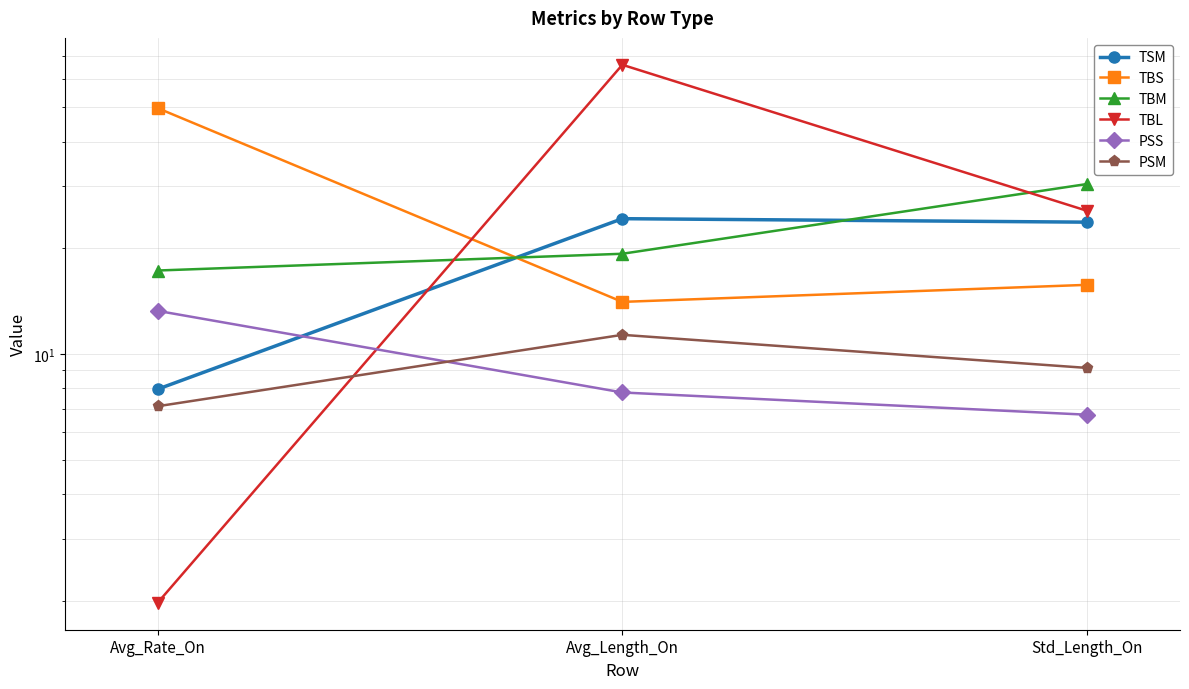

Is the value of TSM at Avg_Rate_On greater than the value of PSS at Std_Length_On?

Yes